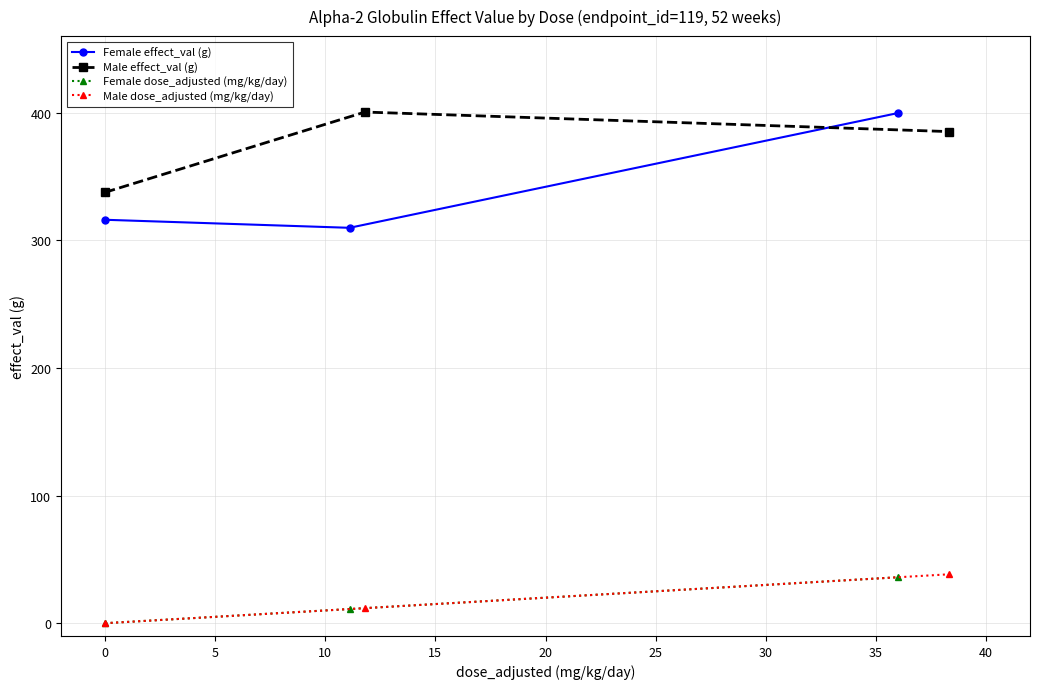

What is the highest value of the Female dose_adjusted (mg/kg/day) series?

36.0